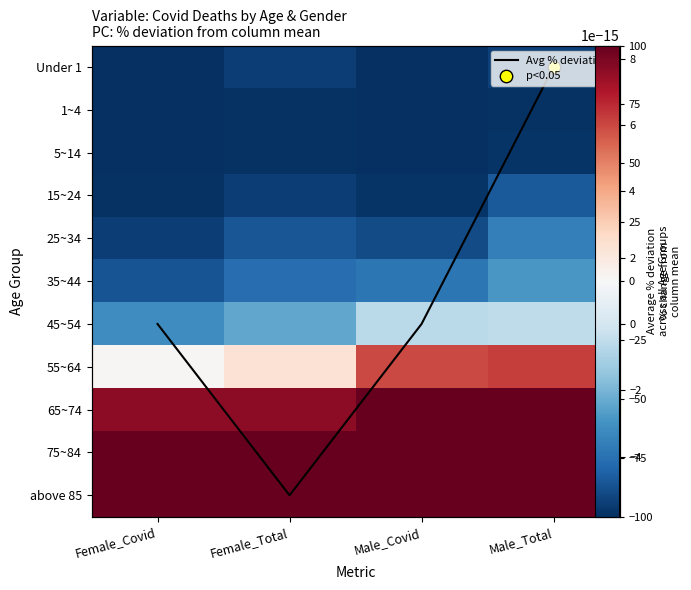

Is the value of 65~74 at Female_Total greater than the value of 25~34 at Female_Covid?

Yes